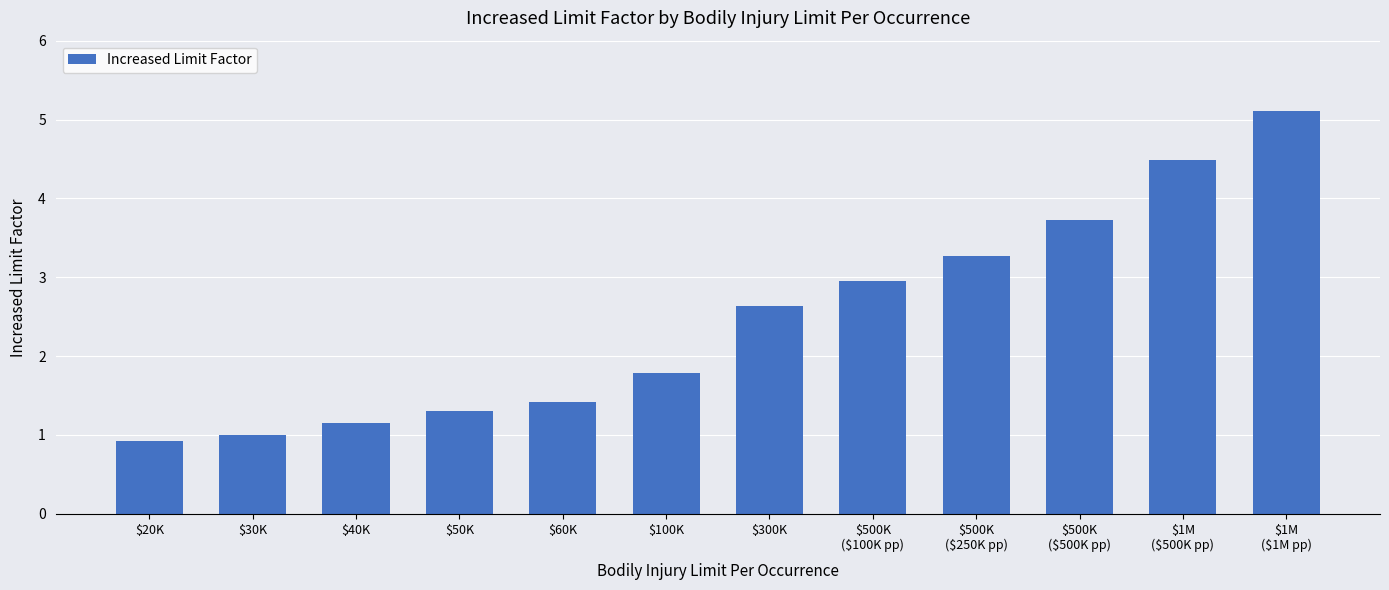

What is the ratio of the value at $20K to the value at $500K
($500K pp)?

0.2